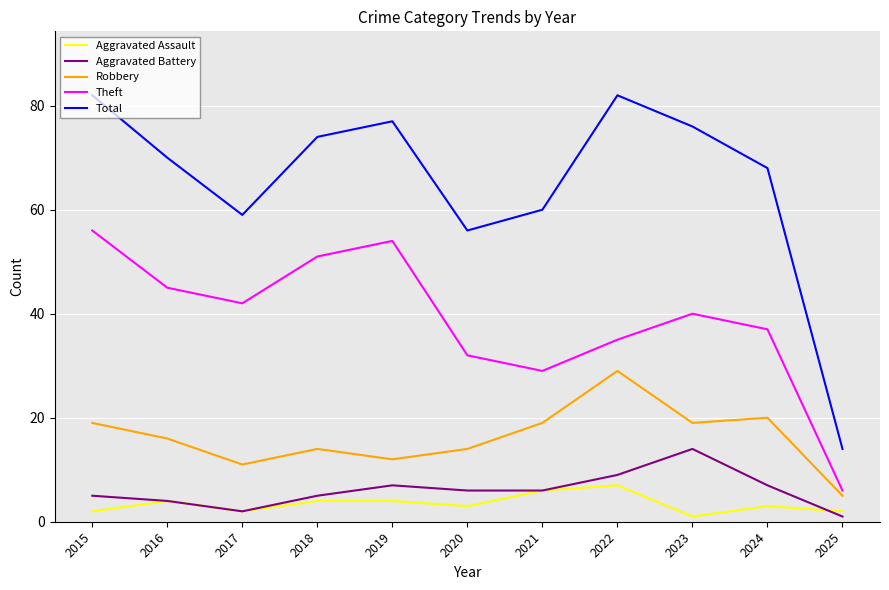

True or false: Aggravated Battery and Total intersect in this chart.

False